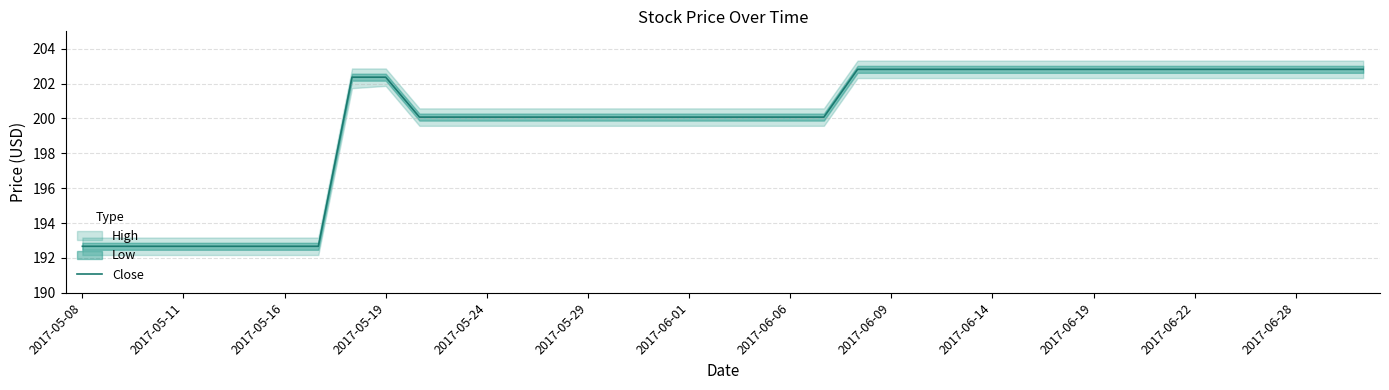

Reading left to right, extract all data points from this chart.

192.7	192.7	192.7	192.7	192.7	192.7	192.7	192.7	202.4	202.4	200.1	200.1	200.1	200.1	200.1	200.1	200.1	200.1	200.1	200.1	200.1	200.1	200.1	202.8	202.8	202.8	202.8	202.8	202.8	202.8	202.8	202.8	202.8	202.8	202.8	202.8	202.8	202.8	202.8